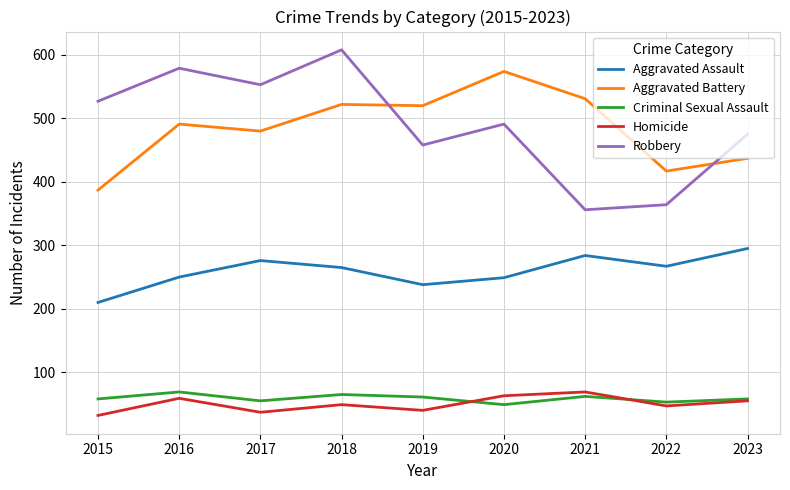

What is the difference between the maximum and minimum values in the Aggravated Battery series?

187